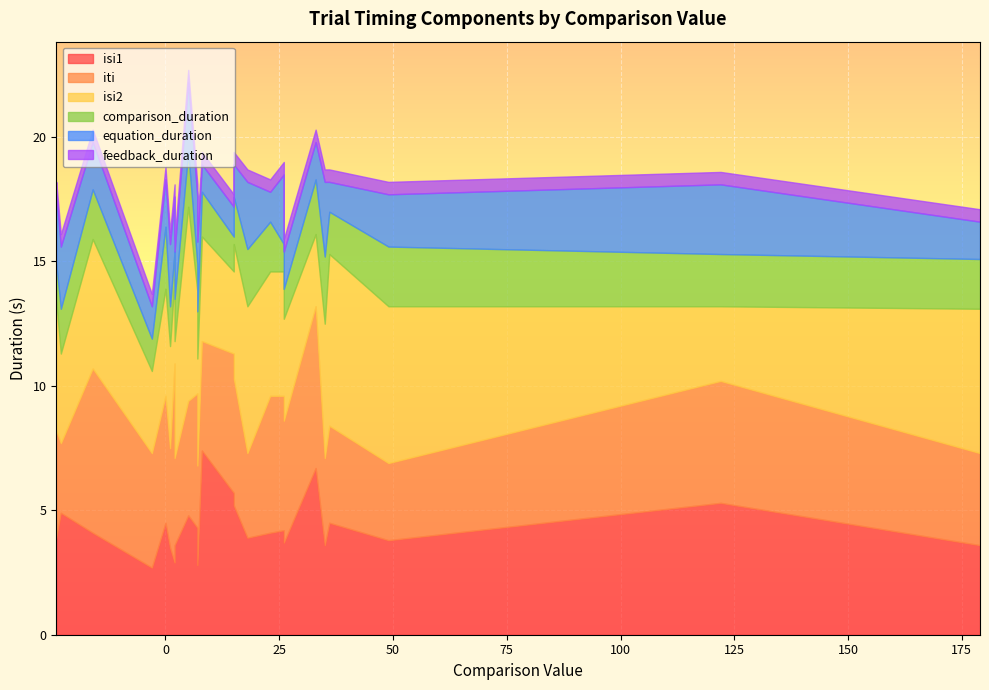

True or false: feedback_duration and isi1 cross at least once.

False